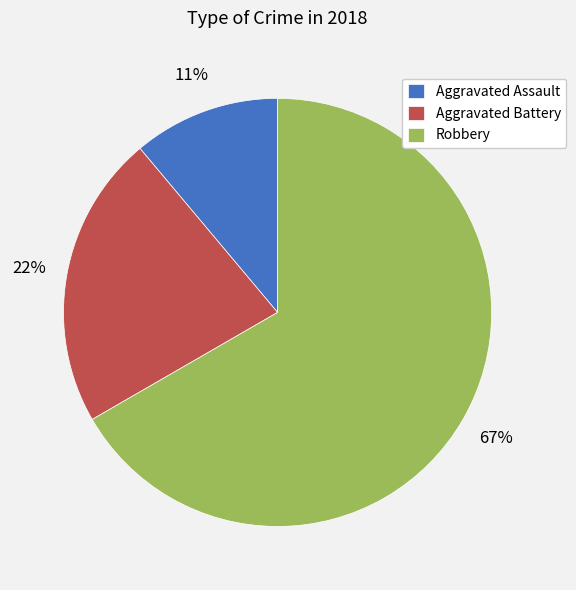

Is it true that Aggravated Battery is 22% of the pie?

True